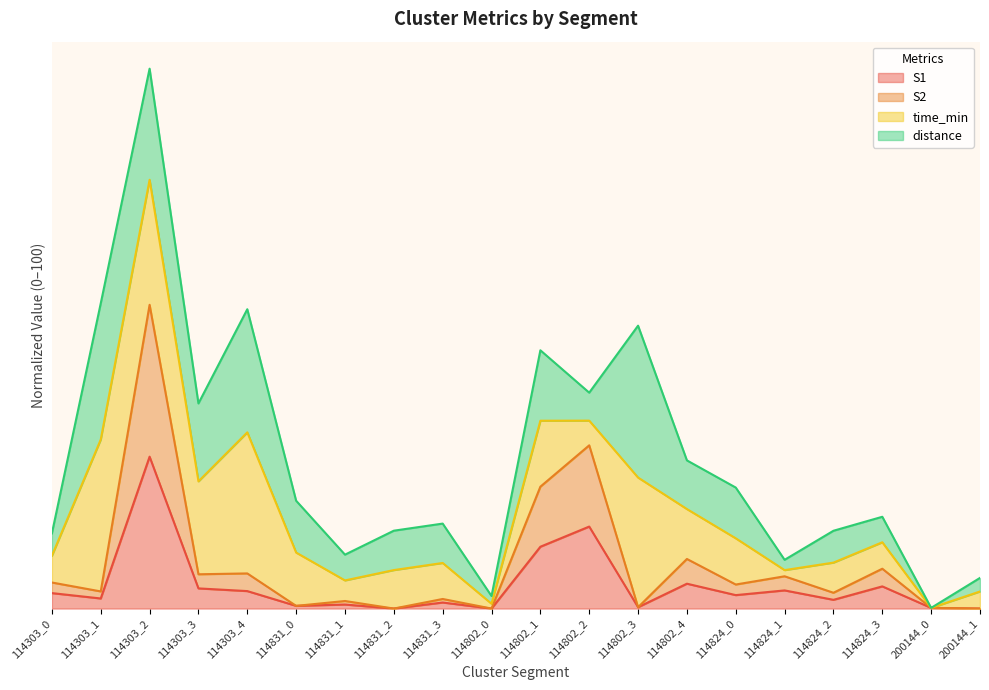

Does the chart display data point markers on the line(s)?

No